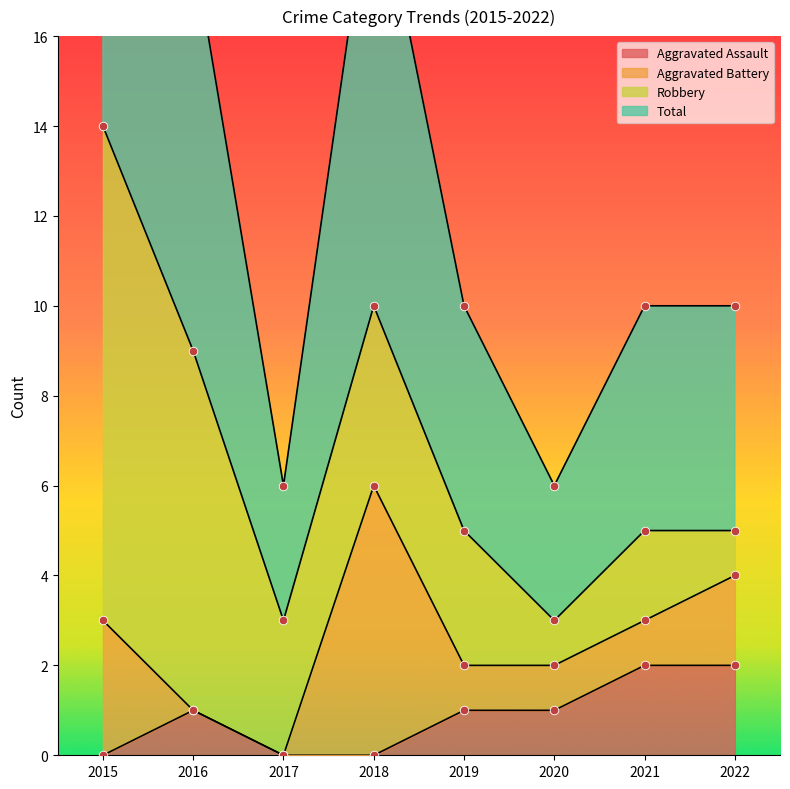

The value of Aggravated Assault at 2018 is 0. True or false?

True